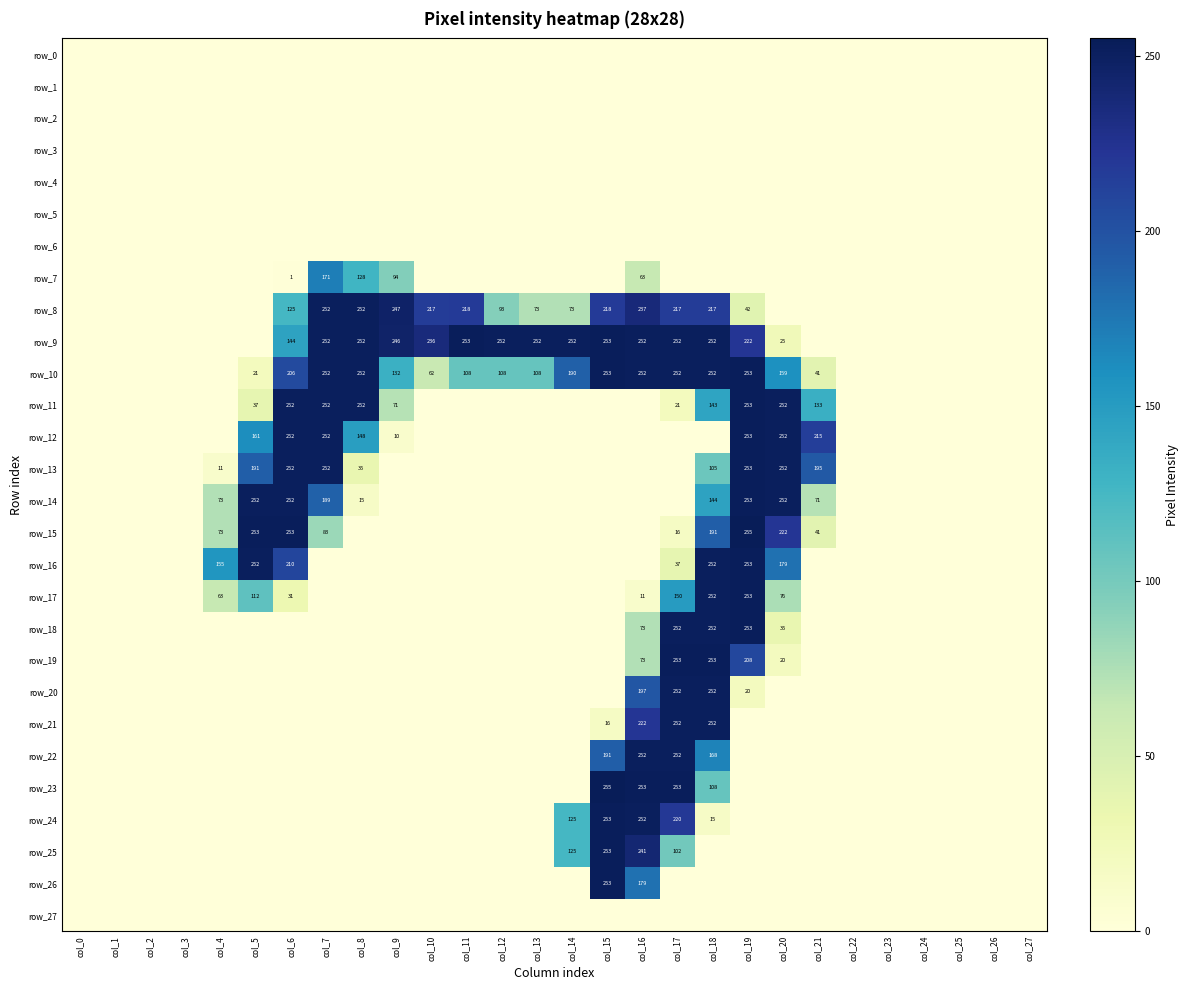

Reading left to right, list all the values displayed in this chart.

row_0: col_0=0	col_1=0	col_2=0	col_3=0	col_4=0	col_5=0	col_6=0	col_7=0	col_8=0	col_9=0	col_10=0	col_11=0	col_12=0	col_13=0	col_14=0	col_15=0	col_16=0	col_17=0	col_18=0	col_19=0	col_20=0	col_21=0	col_22=0	col_23=0	col_24=0	col_25=0	col_26=0	col_27=0
row_1: col_0=0	col_1=0	col_2=0	col_3=0	col_4=0	col_5=0	col_6=0	col_7=0	col_8=0	col_9=0	col_10=0	col_11=0	col_12=0	col_13=0	col_14=0	col_15=0	col_16=0	col_17=0	col_18=0	col_19=0	col_20=0	col_21=0	col_22=0	col_23=0	col_24=0	col_25=0	col_26=0	col_27=0
row_2: col_0=0	col_1=0	col_2=0	col_3=0	col_4=0	col_5=0	col_6=0	col_7=0	col_8=0	col_9=0	col_10=0	col_11=0	col_12=0	col_13=0	col_14=0	col_15=0	col_16=0	col_17=0	col_18=0	col_19=0	col_20=0	col_21=0	col_22=0	col_23=0	col_24=0	col_25=0	col_26=0	col_27=0
row_3: col_0=0	col_1=0	col_2=0	col_3=0	col_4=0	col_5=0	col_6=0	col_7=0	col_8=0	col_9=0	col_10=0	col_11=0	col_12=0	col_13=0	col_14=0	col_15=0	col_16=0	col_17=0	col_18=0	col_19=0	col_20=0	col_21=0	col_22=0	col_23=0	col_24=0	col_25=0	col_26=0	col_27=0
row_4: col_0=0	col_1=0	col_2=0	col_3=0	col_4=0	col_5=0	col_6=0	col_7=0	col_8=0	col_9=0	col_10=0	col_11=0	col_12=0	col_13=0	col_14=0	col_15=0	col_16=0	col_17=0	col_18=0	col_19=0	col_20=0	col_21=0	col_22=0	col_23=0	col_24=0	col_25=0	col_26=0	col_27=0
row_5: col_0=0	col_1=0	col_2=0	col_3=0	col_4=0	col_5=0	col_6=0	col_7=0	col_8=0	col_9=0	col_10=0	col_11=0	col_12=0	col_13=0	col_14=0	col_15=0	col_16=0	col_17=0	col_18=0	col_19=0	col_20=0	col_21=0	col_22=0	col_23=0	col_24=0	col_25=0	col_26=0	col_27=0
row_6: col_0=0	col_1=0	col_2=0	col_3=0	col_4=0	col_5=0	col_6=0	col_7=0	col_8=0	col_9=0	col_10=0	col_11=0	col_12=0	col_13=0	col_14=0	col_15=0	col_16=0	col_17=0	col_18=0	col_19=0	col_20=0	col_21=0	col_22=0	col_23=0	col_24=0	col_25=0	col_26=0	col_27=0
row_7: col_0=0	col_1=0	col_2=0	col_3=0	col_4=0	col_5=0	col_6=1	col_7=171	col_8=128	col_9=94	col_10=0	col_11=0	col_12=0	col_13=0	col_14=0	col_15=0	col_16=63	col_17=0	col_18=0	col_19=0	col_20=0	col_21=0	col_22=0	col_23=0	col_24=0	col_25=0	col_26=0	col_27=0
row_8: col_0=0	col_1=0	col_2=0	col_3=0	col_4=0	col_5=0	col_6=125	col_7=252	col_8=252	col_9=247	col_10=217	col_11=218	col_12=93	col_13=73	col_14=73	col_15=218	col_16=237	col_17=217	col_18=217	col_19=42	col_20=0	col_21=0	col_22=0	col_23=0	col_24=0	col_25=0	col_26=0	col_27=0
row_9: col_0=0	col_1=0	col_2=0	col_3=0	col_4=0	col_5=0	col_6=144	col_7=252	col_8=252	col_9=246	col_10=236	col_11=253	col_12=252	col_13=252	col_14=252	col_15=253	col_16=252	col_17=252	col_18=252	col_19=222	col_20=25	col_21=0	col_22=0	col_23=0	col_24=0	col_25=0	col_26=0	col_27=0
row_10: col_0=0	col_1=0	col_2=0	col_3=0	col_4=0	col_5=21	col_6=206	col_7=252	col_8=252	col_9=132	col_10=62	col_11=108	col_12=108	col_13=108	col_14=190	col_15=253	col_16=252	col_17=252	col_18=252	col_19=253	col_20=159	col_21=41	col_22=0	col_23=0	col_24=0	col_25=0	col_26=0	col_27=0
row_11: col_0=0	col_1=0	col_2=0	col_3=0	col_4=0	col_5=37	col_6=252	col_7=252	col_8=252	col_9=71	col_10=0	col_11=0	col_12=0	col_13=0	col_14=0	col_15=0	col_16=0	col_17=21	col_18=143	col_19=253	col_20=252	col_21=133	col_22=0	col_23=0	col_24=0	col_25=0	col_26=0	col_27=0
row_12: col_0=0	col_1=0	col_2=0	col_3=0	col_4=0	col_5=161	col_6=252	col_7=252	col_8=148	col_9=10	col_10=0	col_11=0	col_12=0	col_13=0	col_14=0	col_15=0	col_16=0	col_17=0	col_18=0	col_19=253	col_20=252	col_21=215	col_22=0	col_23=0	col_24=0	col_25=0	col_26=0	col_27=0
row_13: col_0=0	col_1=0	col_2=0	col_3=0	col_4=11	col_5=191	col_6=252	col_7=252	col_8=35	col_9=0	col_10=0	col_11=0	col_12=0	col_13=0	col_14=0	col_15=0	col_16=0	col_17=0	col_18=105	col_19=253	col_20=252	col_21=195	col_22=0	col_23=0	col_24=0	col_25=0	col_26=0	col_27=0
row_14: col_0=0	col_1=0	col_2=0	col_3=0	col_4=73	col_5=252	col_6=252	col_7=189	col_8=15	col_9=0	col_10=0	col_11=0	col_12=0	col_13=0	col_14=0	col_15=0	col_16=0	col_17=0	col_18=144	col_19=253	col_20=252	col_21=71	col_22=0	col_23=0	col_24=0	col_25=0	col_26=0	col_27=0
row_15: col_0=0	col_1=0	col_2=0	col_3=0	col_4=73	col_5=253	col_6=253	col_7=83	col_8=0	col_9=0	col_10=0	col_11=0	col_12=0	col_13=0	col_14=0	col_15=0	col_16=0	col_17=16	col_18=191	col_19=255	col_20=222	col_21=41	col_22=0	col_23=0	col_24=0	col_25=0	col_26=0	col_27=0
row_16: col_0=0	col_1=0	col_2=0	col_3=0	col_4=155	col_5=252	col_6=210	col_7=0	col_8=0	col_9=0	col_10=0	col_11=0	col_12=0	col_13=0	col_14=0	col_15=0	col_16=0	col_17=37	col_18=252	col_19=253	col_20=179	col_21=0	col_22=0	col_23=0	col_24=0	col_25=0	col_26=0	col_27=0
row_17: col_0=0	col_1=0	col_2=0	col_3=0	col_4=63	col_5=112	col_6=31	col_7=0	col_8=0	col_9=0	col_10=0	col_11=0	col_12=0	col_13=0	col_14=0	col_15=0	col_16=11	col_17=150	col_18=252	col_19=253	col_20=76	col_21=0	col_22=0	col_23=0	col_24=0	col_25=0	col_26=0	col_27=0
row_18: col_0=0	col_1=0	col_2=0	col_3=0	col_4=0	col_5=0	col_6=0	col_7=0	col_8=0	col_9=0	col_10=0	col_11=0	col_12=0	col_13=0	col_14=0	col_15=0	col_16=73	col_17=252	col_18=252	col_19=253	col_20=35	col_21=0	col_22=0	col_23=0	col_24=0	col_25=0	col_26=0	col_27=0
row_19: col_0=0	col_1=0	col_2=0	col_3=0	col_4=0	col_5=0	col_6=0	col_7=0	col_8=0	col_9=0	col_10=0	col_11=0	col_12=0	col_13=0	col_14=0	col_15=0	col_16=73	col_17=253	col_18=253	col_19=208	col_20=20	col_21=0	col_22=0	col_23=0	col_24=0	col_25=0	col_26=0	col_27=0
row_20: col_0=0	col_1=0	col_2=0	col_3=0	col_4=0	col_5=0	col_6=0	col_7=0	col_8=0	col_9=0	col_10=0	col_11=0	col_12=0	col_13=0	col_14=0	col_15=0	col_16=197	col_17=252	col_18=252	col_19=20	col_20=0	col_21=0	col_22=0	col_23=0	col_24=0	col_25=0	col_26=0	col_27=0
row_21: col_0=0	col_1=0	col_2=0	col_3=0	col_4=0	col_5=0	col_6=0	col_7=0	col_8=0	col_9=0	col_10=0	col_11=0	col_12=0	col_13=0	col_14=0	col_15=16	col_16=222	col_17=252	col_18=252	col_19=0	col_20=0	col_21=0	col_22=0	col_23=0	col_24=0	col_25=0	col_26=0	col_27=0
row_22: col_0=0	col_1=0	col_2=0	col_3=0	col_4=0	col_5=0	col_6=0	col_7=0	col_8=0	col_9=0	col_10=0	col_11=0	col_12=0	col_13=0	col_14=0	col_15=191	col_16=252	col_17=252	col_18=168	col_19=0	col_20=0	col_21=0	col_22=0	col_23=0	col_24=0	col_25=0	col_26=0	col_27=0
row_23: col_0=0	col_1=0	col_2=0	col_3=0	col_4=0	col_5=0	col_6=0	col_7=0	col_8=0	col_9=0	col_10=0	col_11=0	col_12=0	col_13=0	col_14=0	col_15=255	col_16=253	col_17=253	col_18=108	col_19=0	col_20=0	col_21=0	col_22=0	col_23=0	col_24=0	col_25=0	col_26=0	col_27=0
row_24: col_0=0	col_1=0	col_2=0	col_3=0	col_4=0	col_5=0	col_6=0	col_7=0	col_8=0	col_9=0	col_10=0	col_11=0	col_12=0	col_13=0	col_14=125	col_15=253	col_16=252	col_17=220	col_18=15	col_19=0	col_20=0	col_21=0	col_22=0	col_23=0	col_24=0	col_25=0	col_26=0	col_27=0
row_25: col_0=0	col_1=0	col_2=0	col_3=0	col_4=0	col_5=0	col_6=0	col_7=0	col_8=0	col_9=0	col_10=0	col_11=0	col_12=0	col_13=0	col_14=125	col_15=253	col_16=241	col_17=102	col_18=0	col_19=0	col_20=0	col_21=0	col_22=0	col_23=0	col_24=0	col_25=0	col_26=0	col_27=0
row_26: col_0=0	col_1=0	col_2=0	col_3=0	col_4=0	col_5=0	col_6=0	col_7=0	col_8=0	col_9=0	col_10=0	col_11=0	col_12=0	col_13=0	col_14=0	col_15=253	col_16=179	col_17=0	col_18=0	col_19=0	col_20=0	col_21=0	col_22=0	col_23=0	col_24=0	col_25=0	col_26=0	col_27=0
row_27: col_0=0	col_1=0	col_2=0	col_3=0	col_4=0	col_5=0	col_6=0	col_7=0	col_8=0	col_9=0	col_10=0	col_11=0	col_12=0	col_13=0	col_14=0	col_15=0	col_16=0	col_17=0	col_18=0	col_19=0	col_20=0	col_21=0	col_22=0	col_23=0	col_24=0	col_25=0	col_26=0	col_27=0